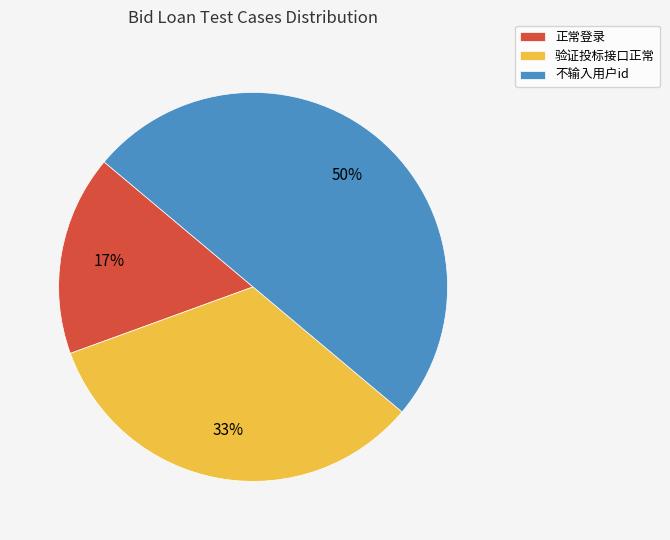

To the nearest percent, what is the difference between the 不输入用户id and 验证投标接口正常 slice percentages?

17%